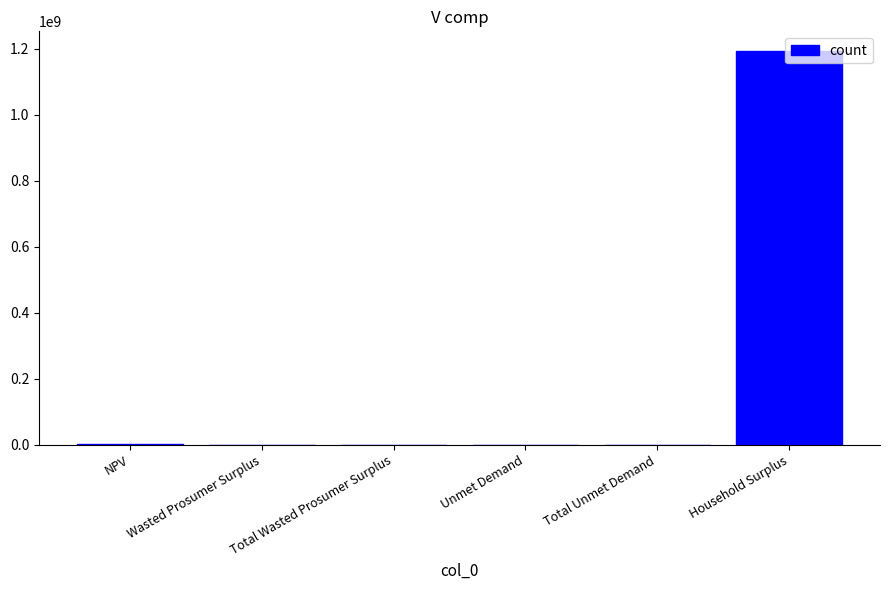

Where does the data first go above 188268?

NPV